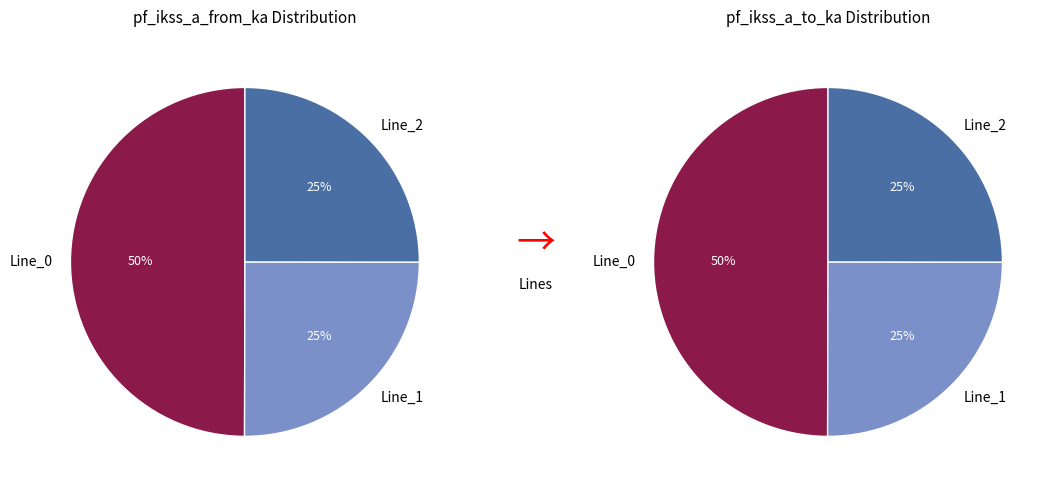

What percentage is the 2 slice, to the nearest percent?

25%